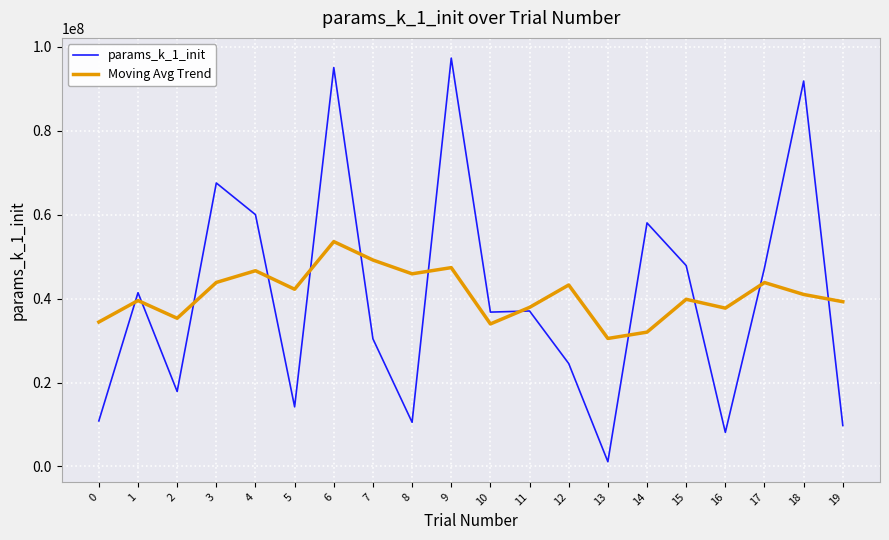

How many intersections are there between Moving Avg Trend and params_k_1_init?

12